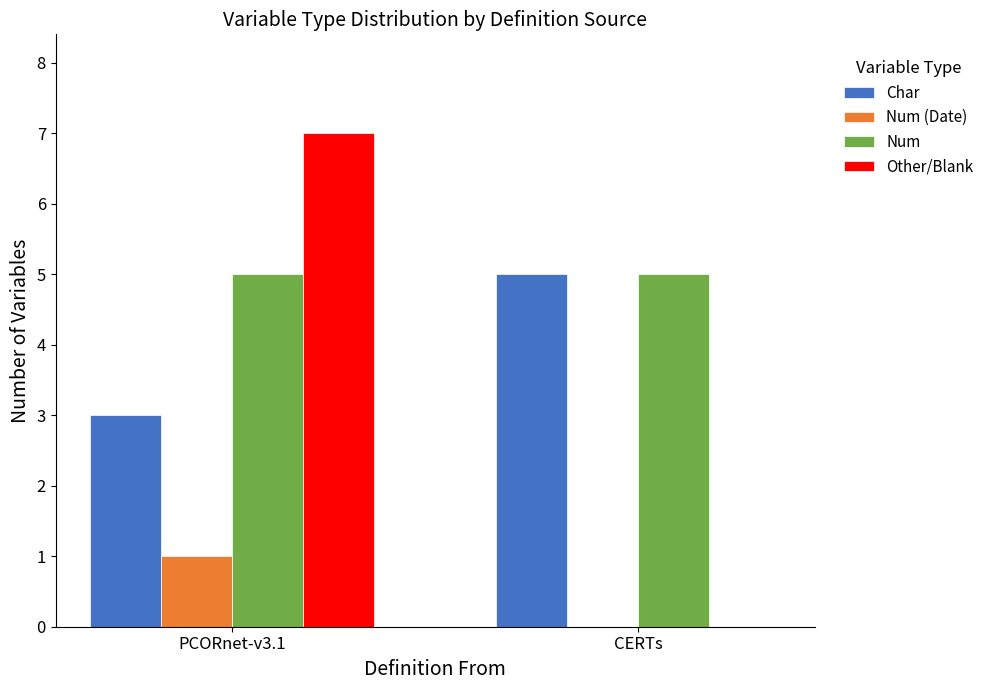

Is it true that Char equals 5 at CERTs?

True